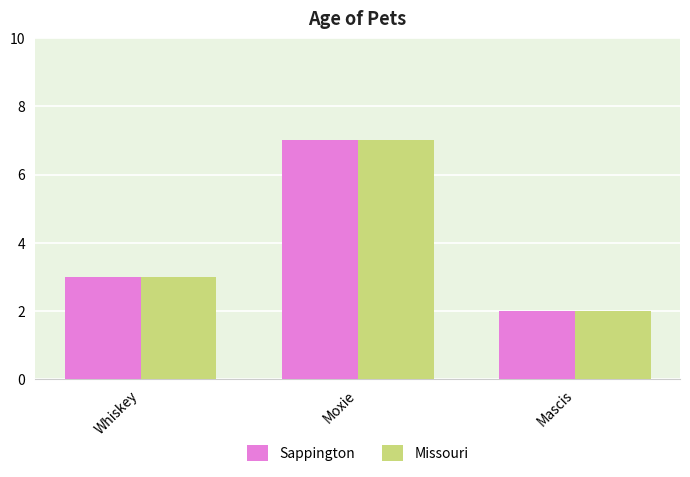

How many categories are shown in the chart?

3